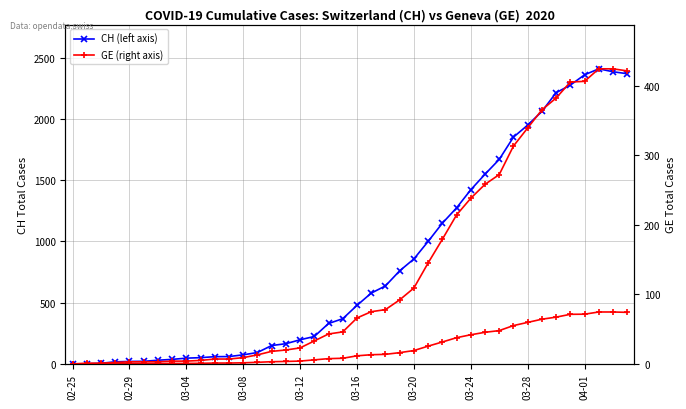

Is it true that CH equals 245 at 26?

False